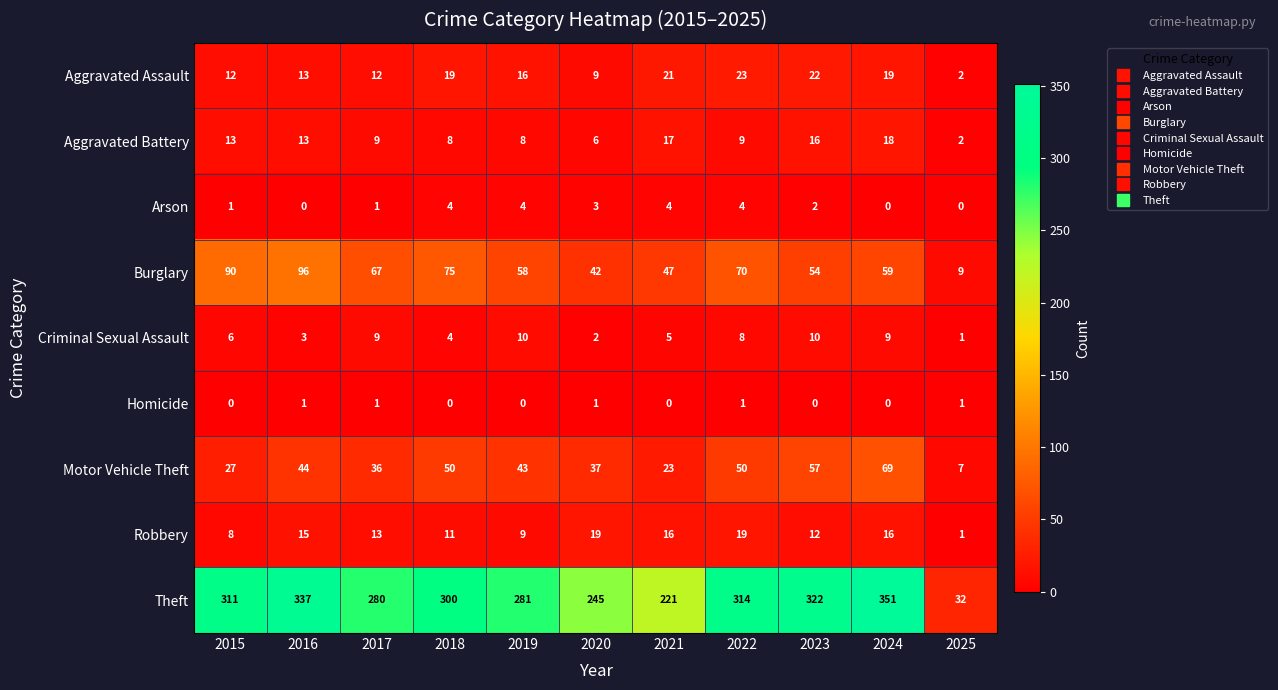

The Aggravated Battery series shows 15 at 2017. True or false?

False